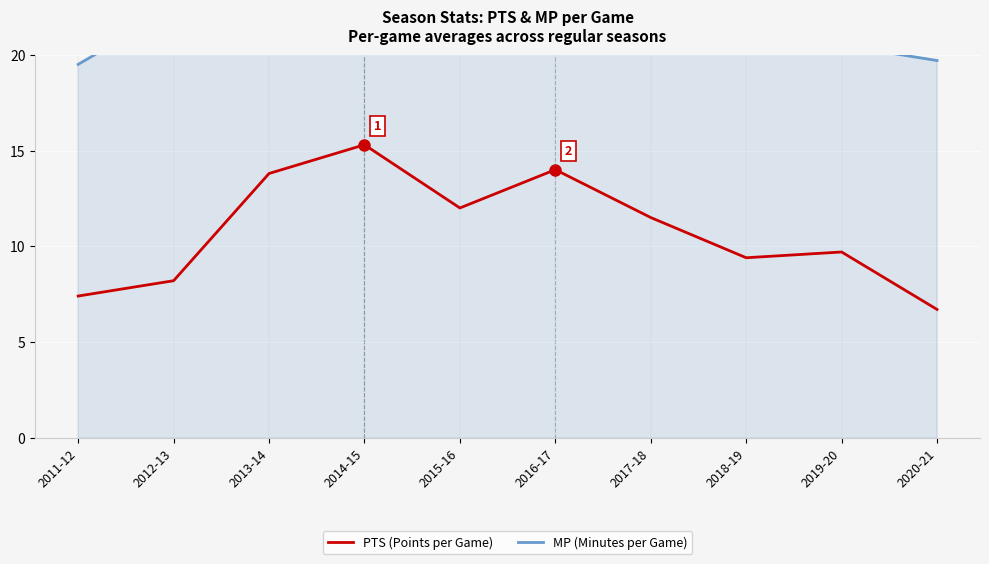

Which series has the largest range (max minus min)?

MP (Minutes per Game)